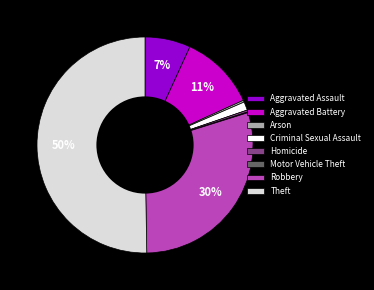

Which slice represents more than half of the pie?

Theft